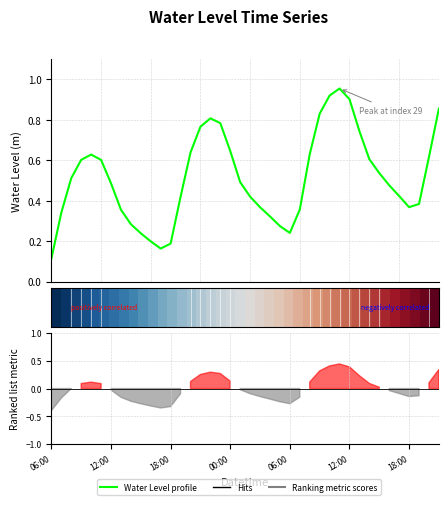

How many distinct data groups are displayed?

2